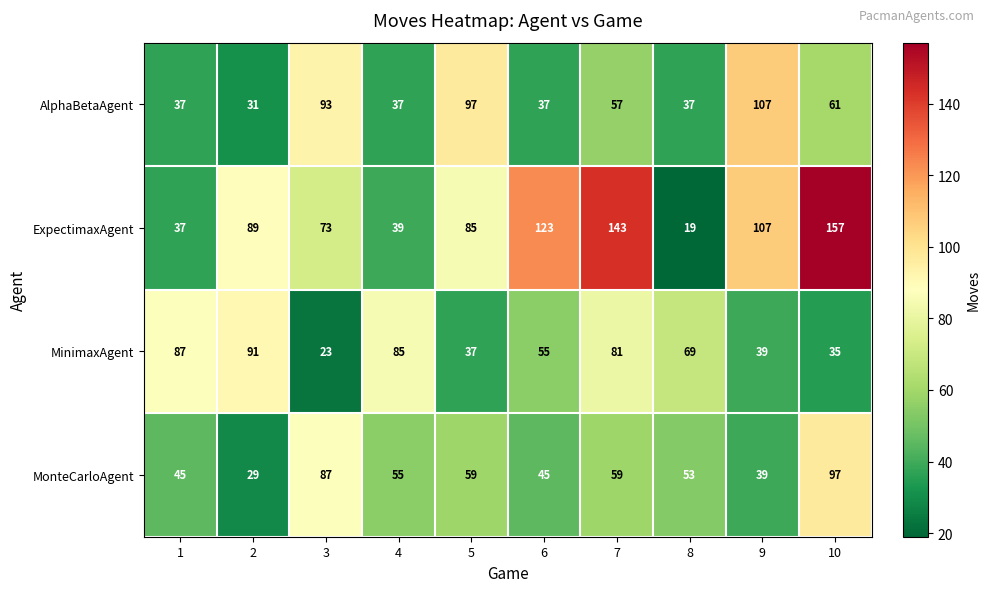

What is the difference between the second highest and minimum values in the ExpectimaxAgent series?

124